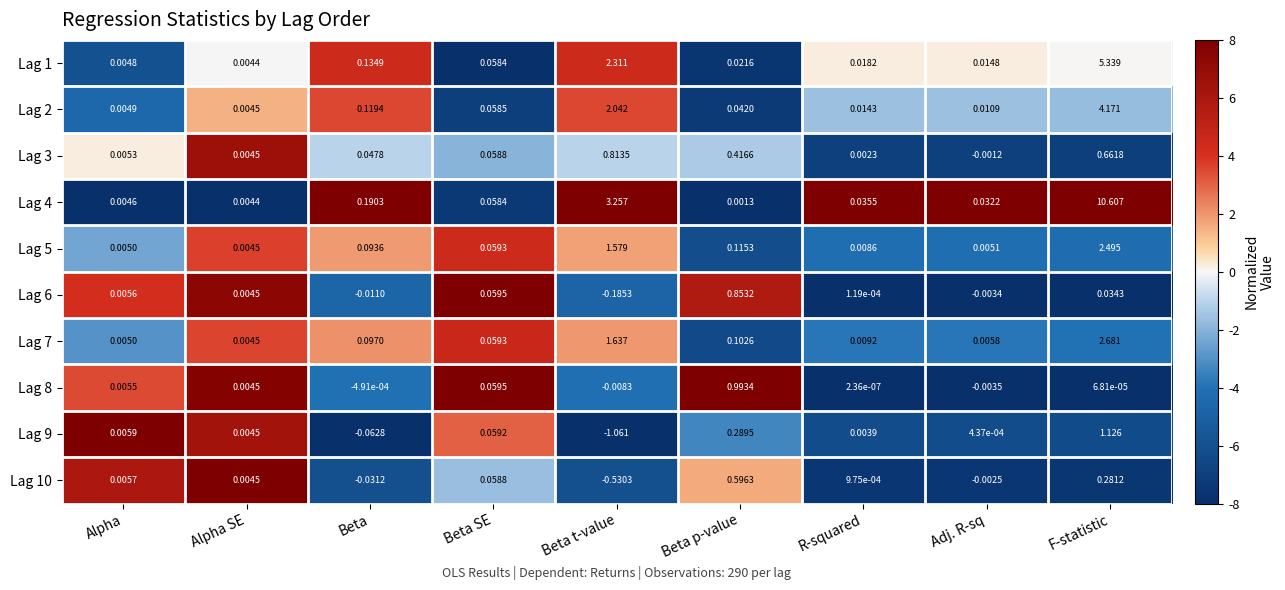

Which label corresponds to the largest value in the chart?

F-statistic